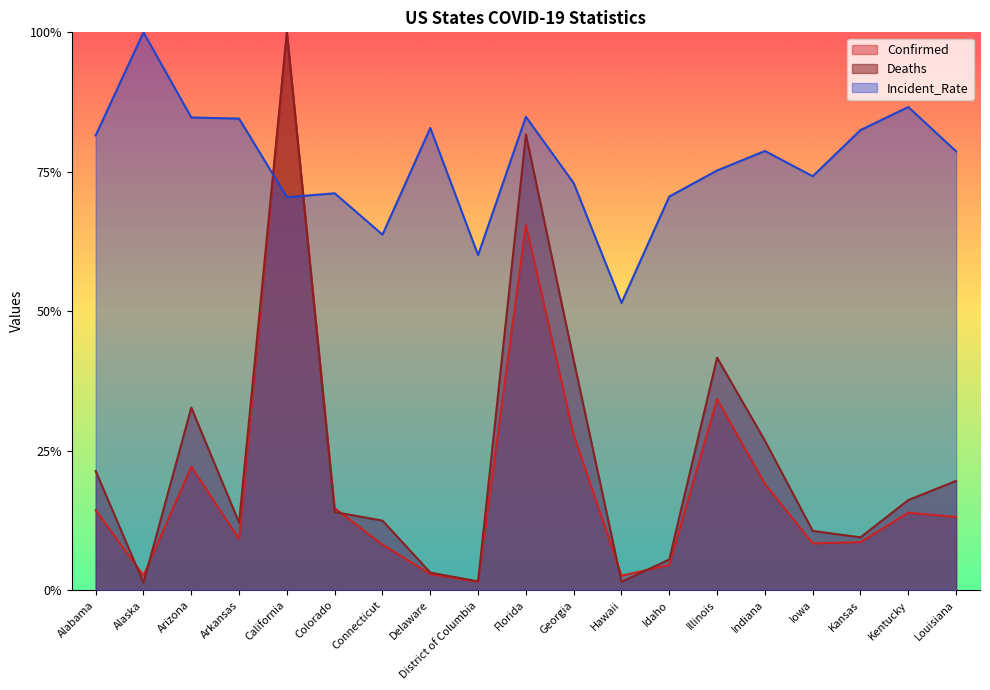

True or false: Deaths has a value of 0.2 at Kentucky.

True